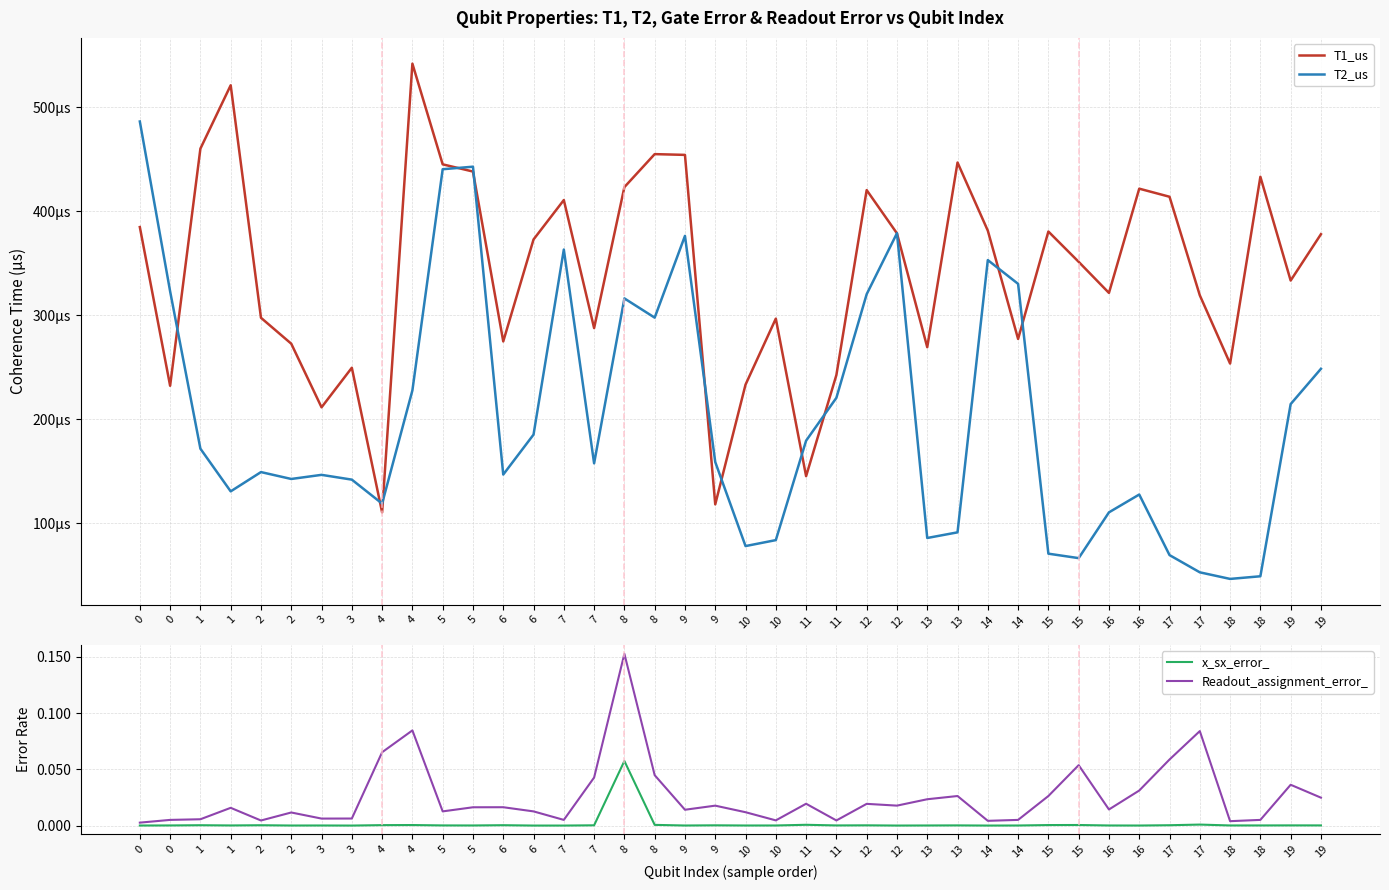

In Readout_assignment_error_, how many points are lower than both neighbors (excluding endpoints)?

11